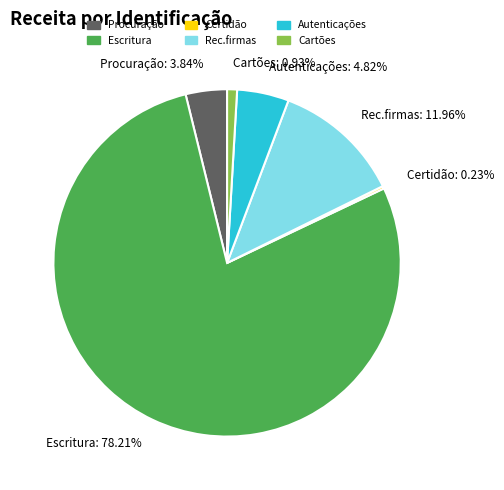

Does Cartões represent more than half of the total?

No